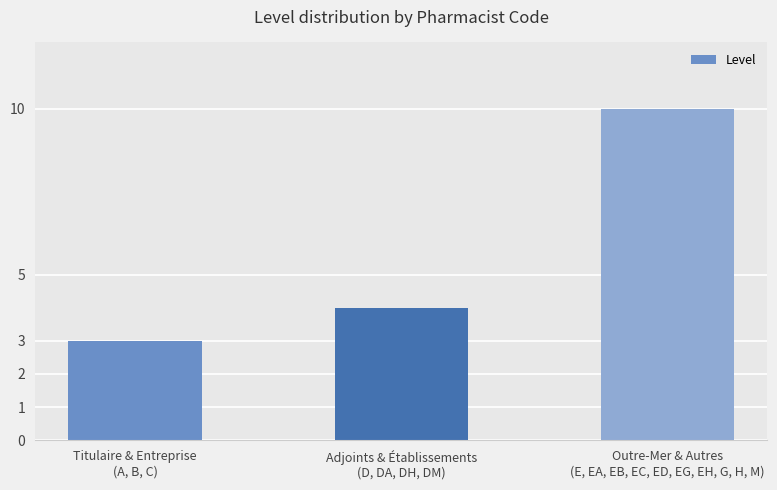

How many distinct data groups are displayed?

1